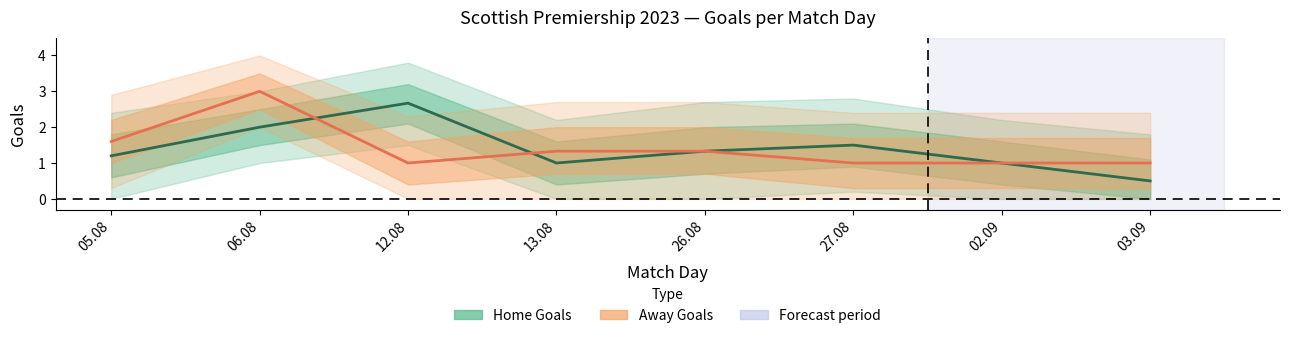

True or false: Home Goals has a value of 1.4 at 13.08.

False